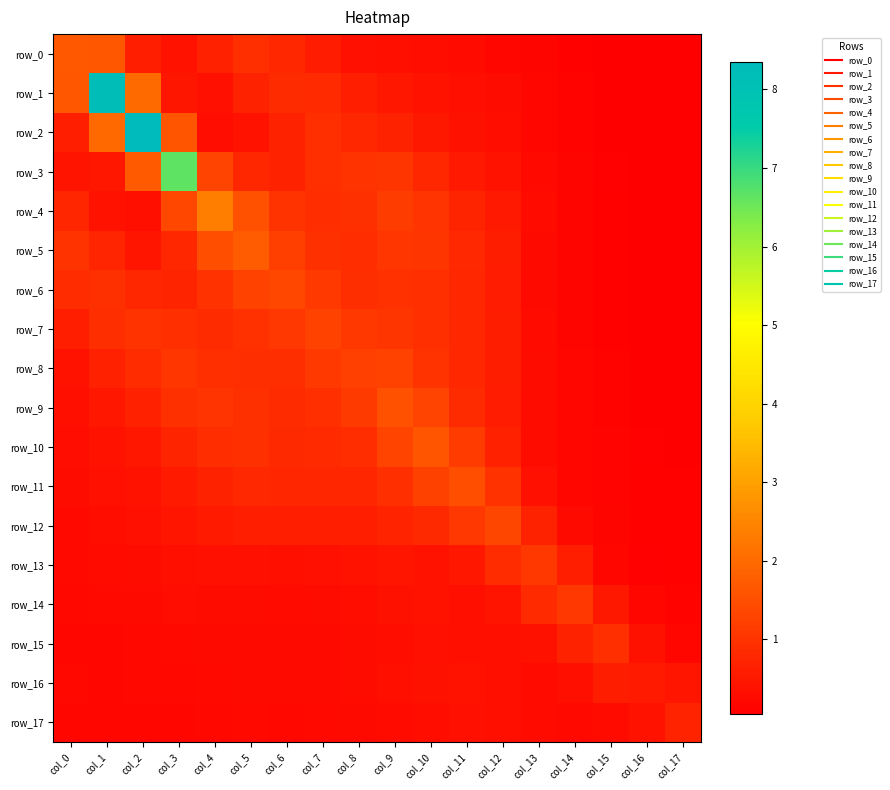

Which series changed the most between col_5 and col_17?

row_5